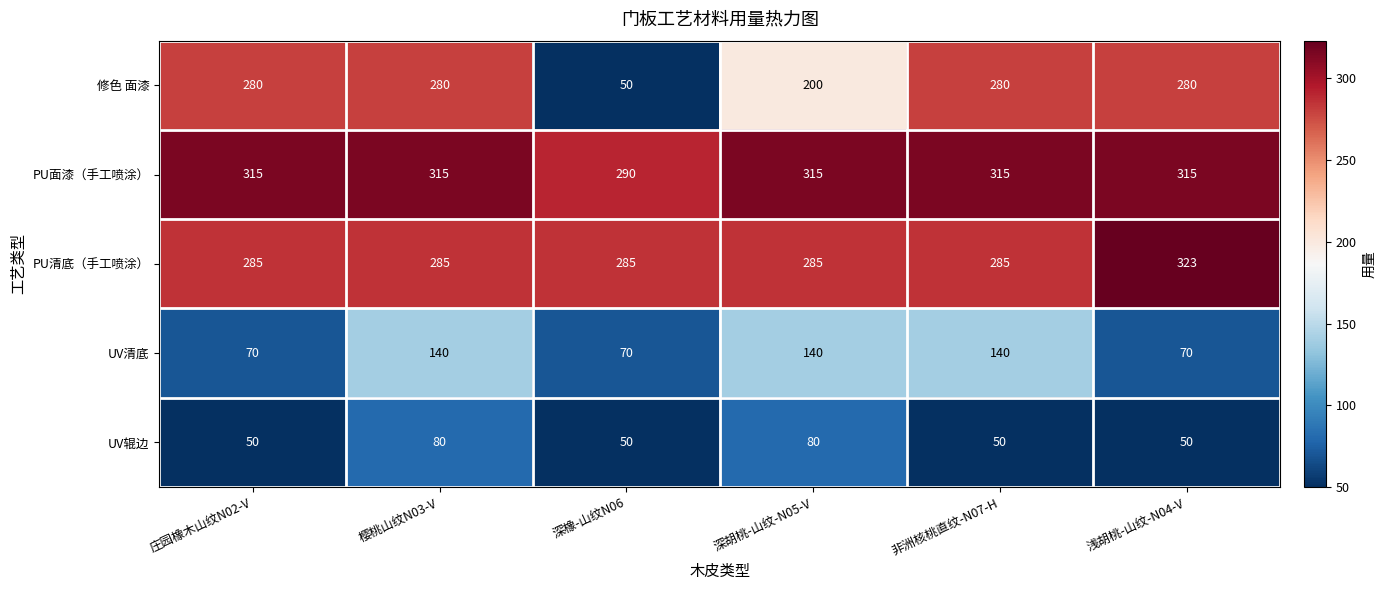

What is the sum of the PU清底（手工喷涂） values at 浅胡桃-山纹-N04-V and 深胡桃-山纹-N05-V?

608